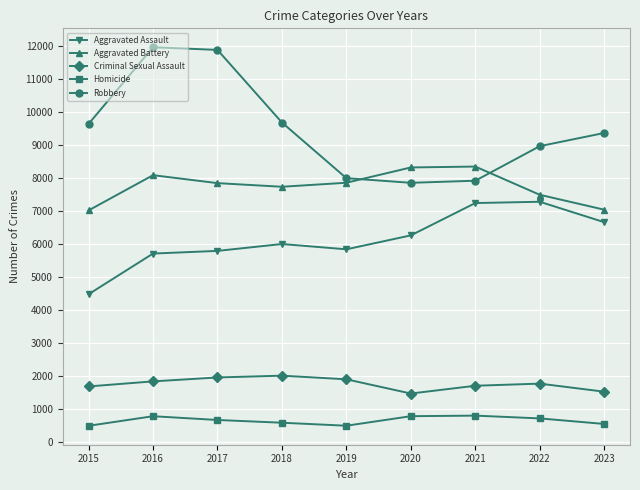

True or false: Aggravated Battery and Homicide intersect in this chart.

False